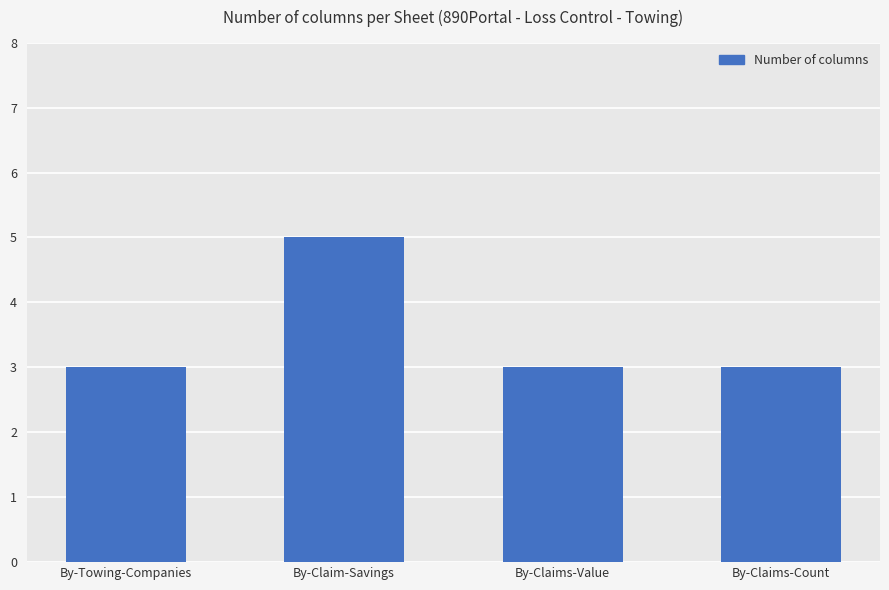

What is the approximate value at By-Claims-Value?

3